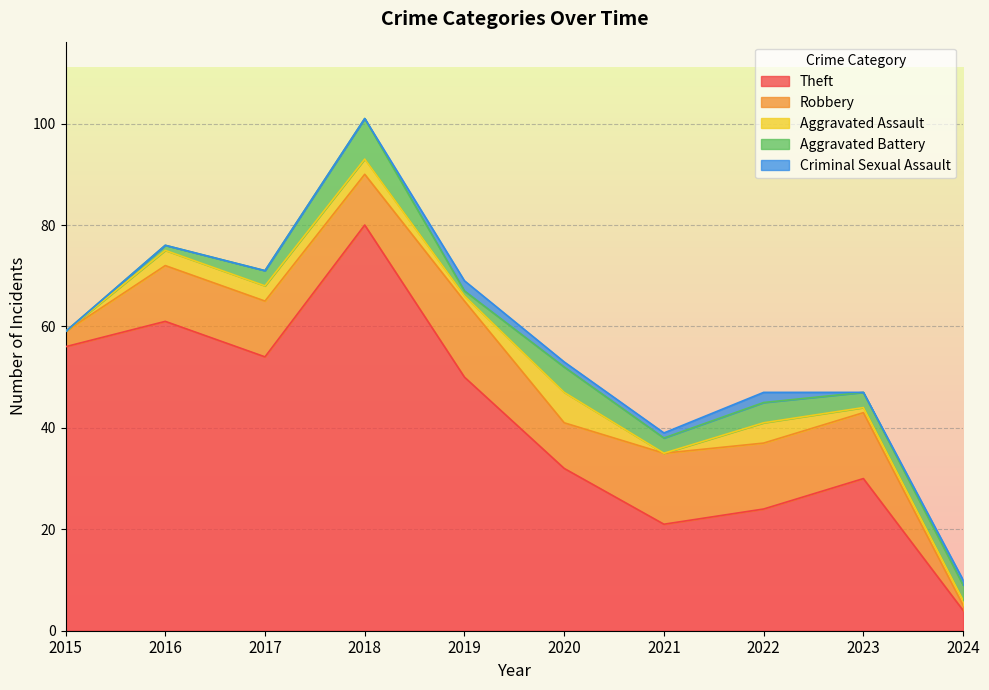

What are all the series names shown in the legend?

Theft, Robbery, Aggravated Assault, Aggravated Battery, Criminal Sexual Assault